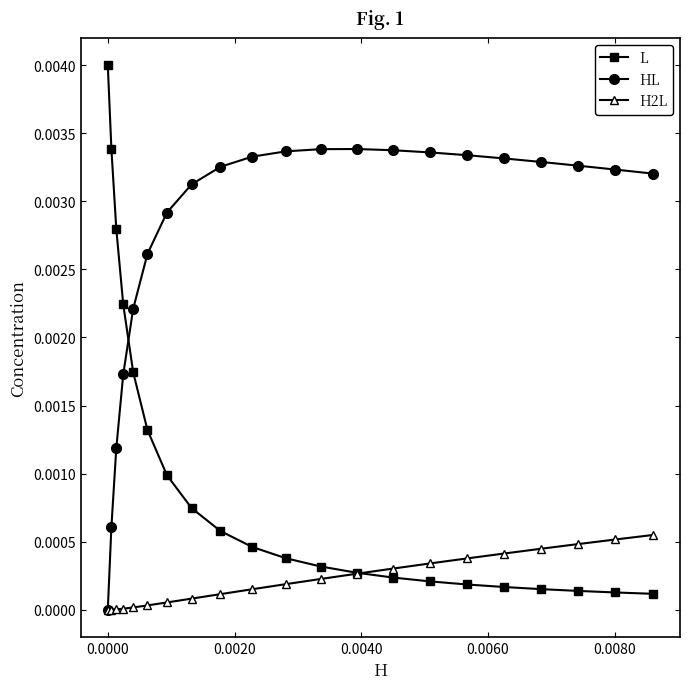

Which series has the largest total across all categories?

HL